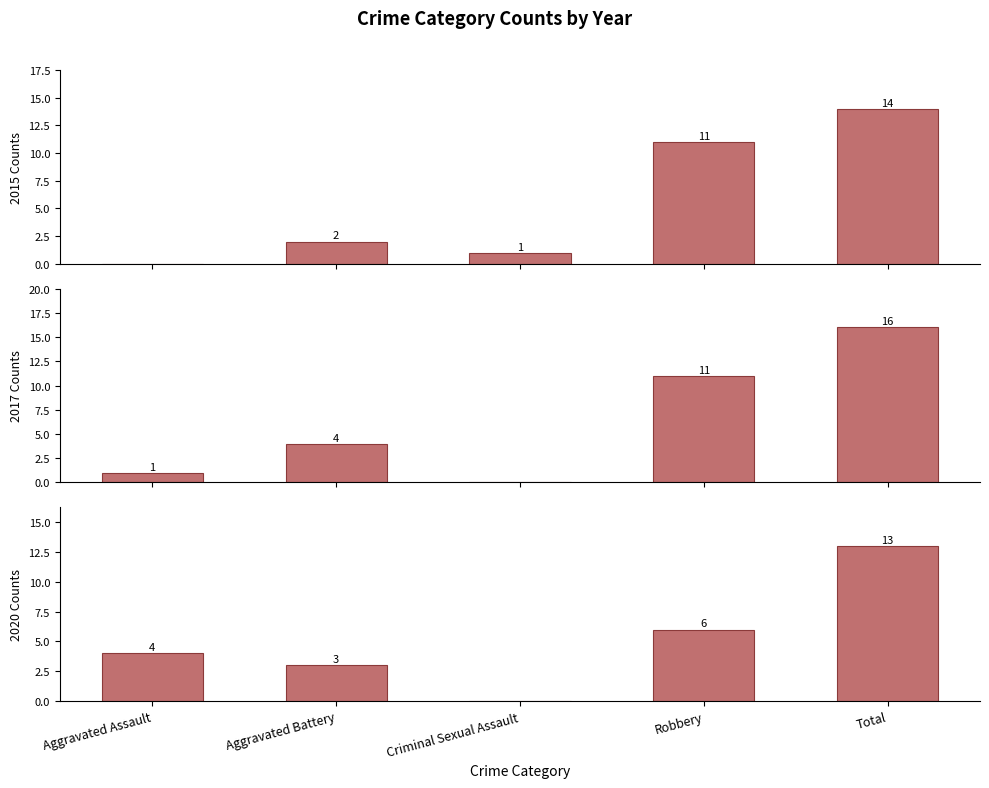

Reading left to right, list all the values displayed in this chart.

2015: 0	2	1	11	14
2016: 1	4	0	11	16
2020: 4	3	0	6	13